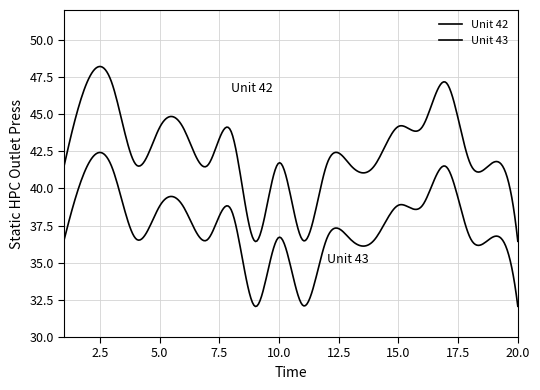

What is the value of the Unit 43 point at the 18th from the left?

40.8